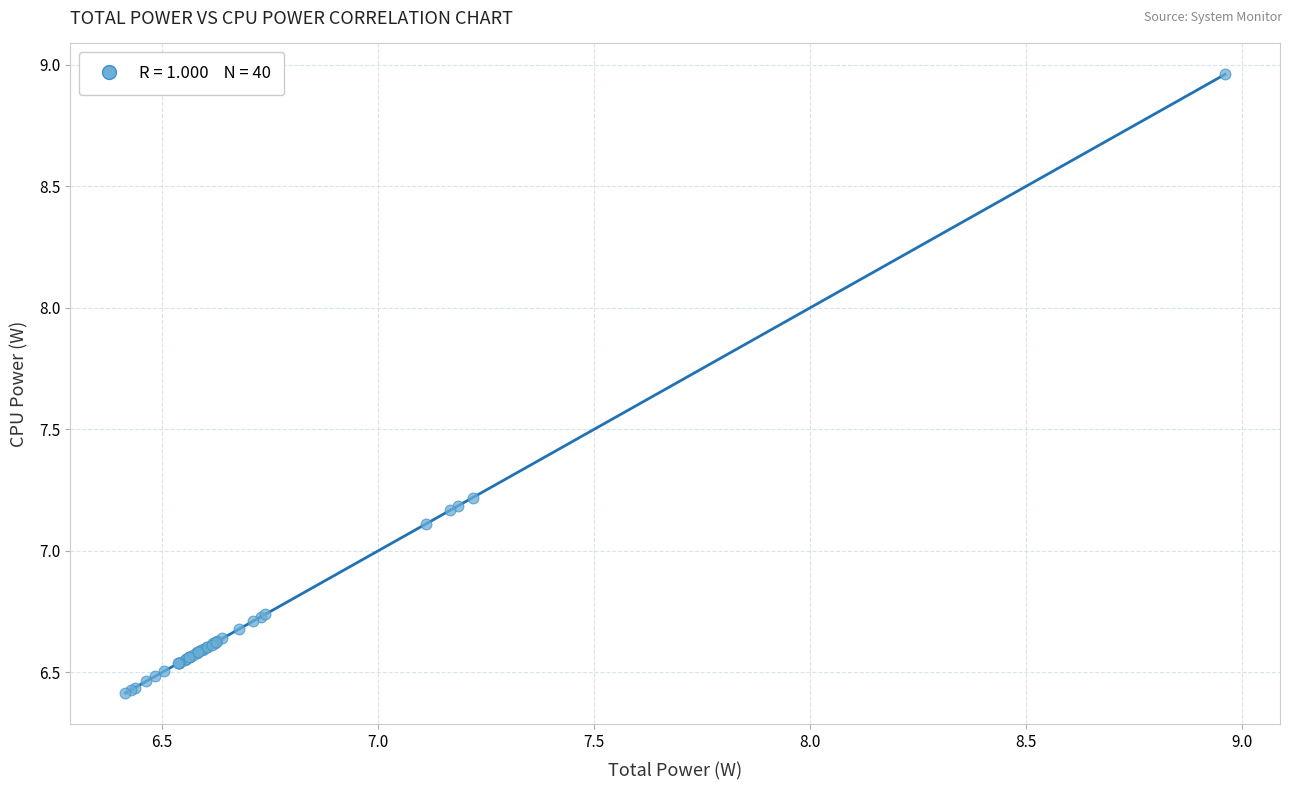

What Y value in the scatter plot is closest to 7?

7.1